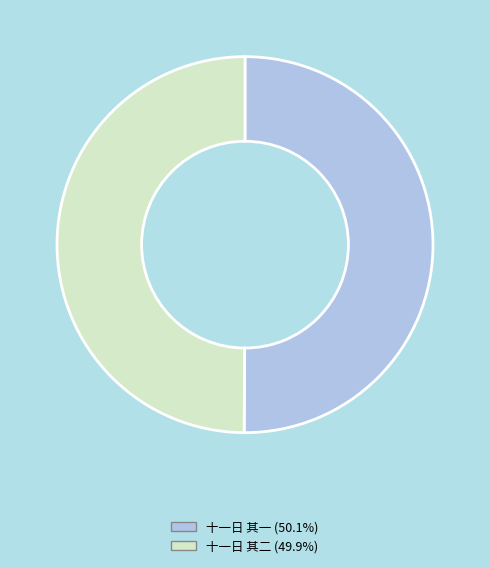

Approximately how many times larger is the value at 十一日 其二 compared to 十一日 其一?

1.0